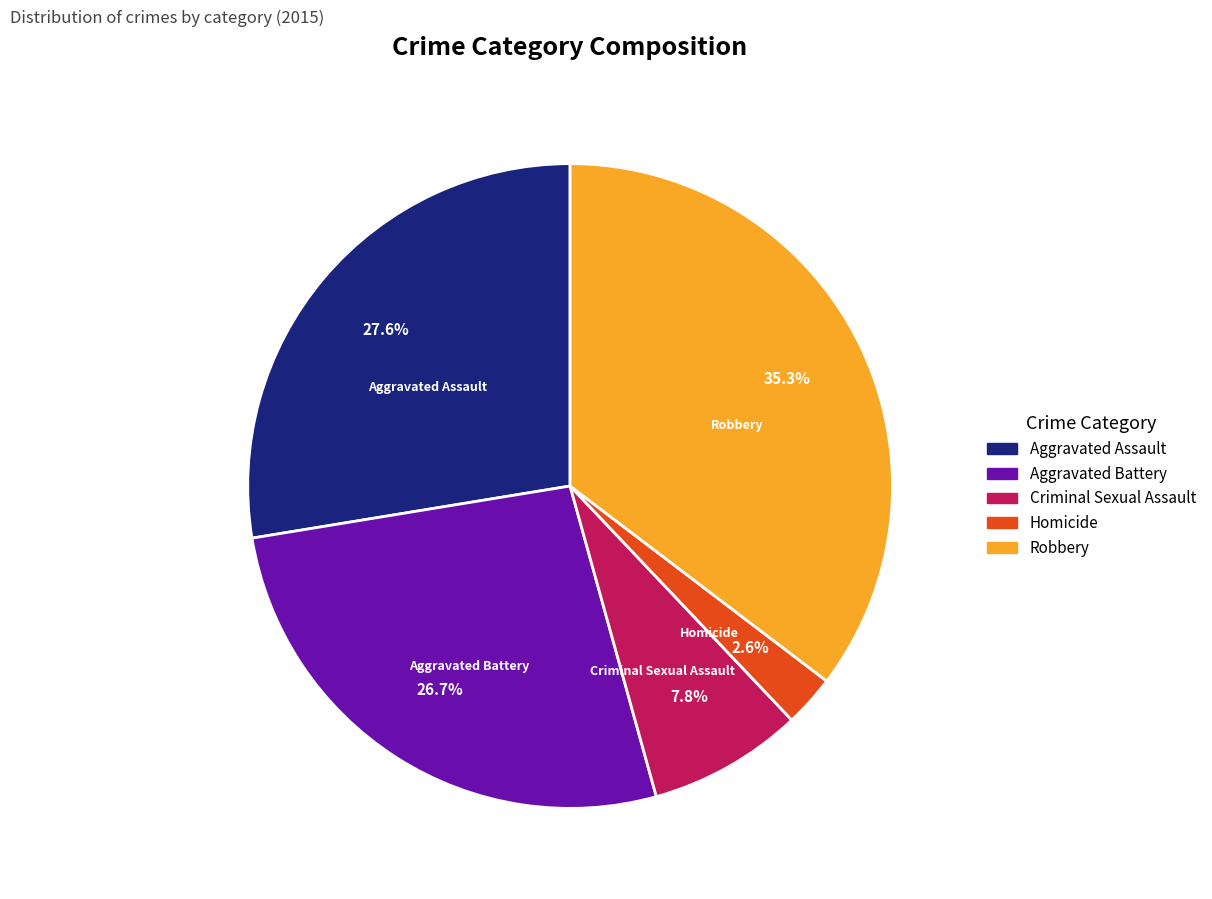

To the nearest percent, what percentage of the pie is Robbery?

35%